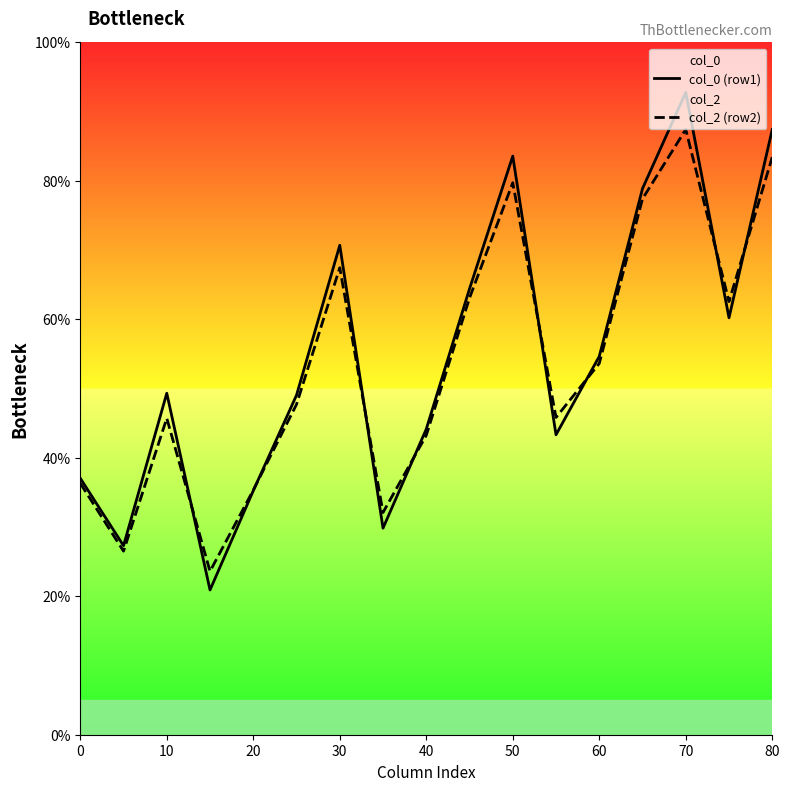

The value of col_0 (row1) at 30 is 45.1. True or false?

False